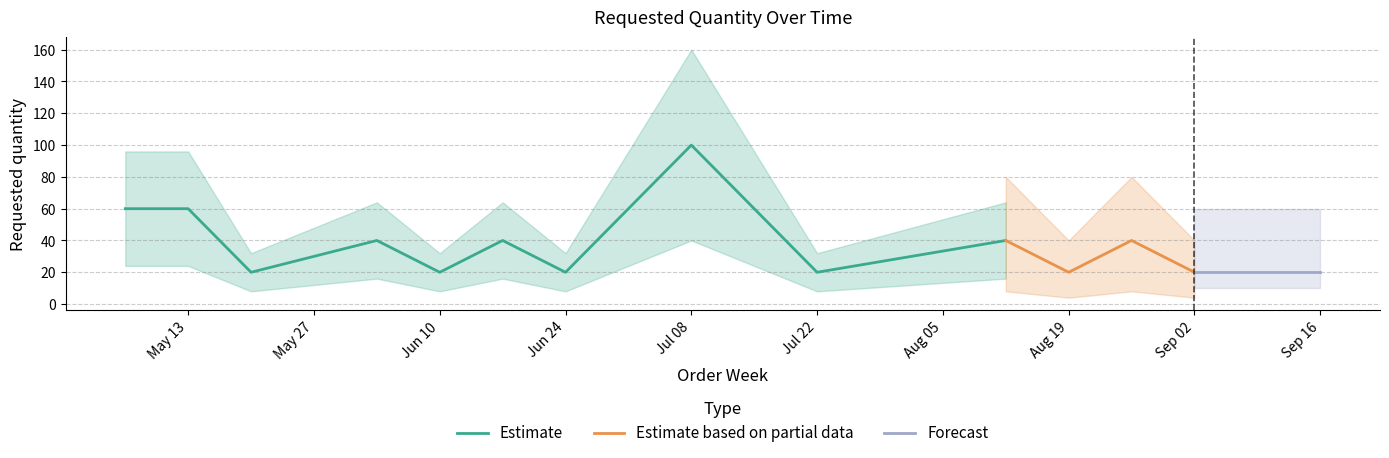

Is it true that Estimate equals 93 at May 13?

False